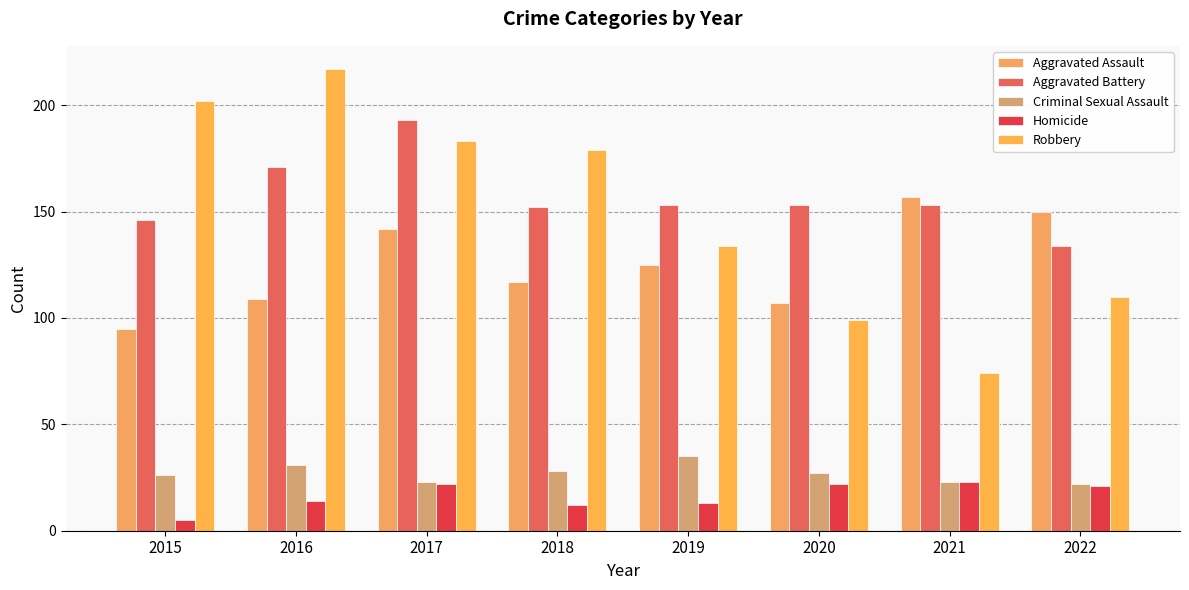

What is the approximate value of Aggravated Battery at 2021, to the nearest 10?

150